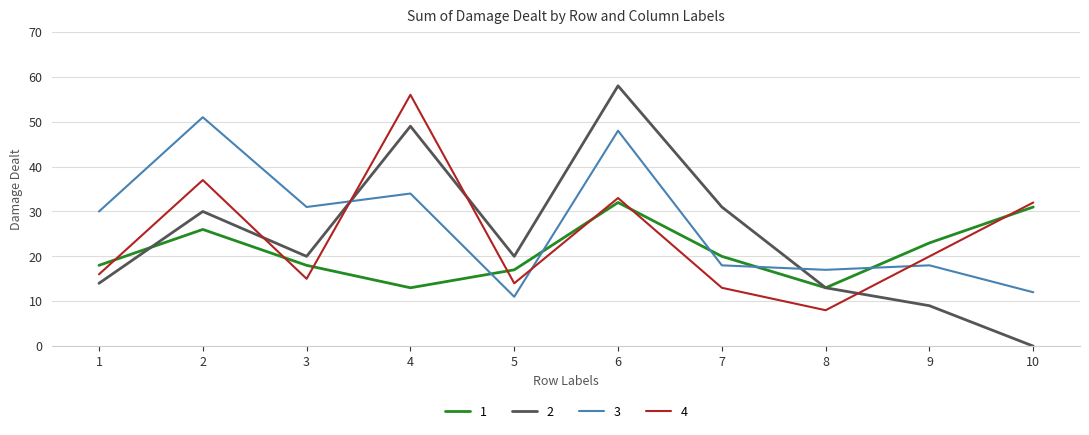

Does the chart have visible grid lines?

Yes